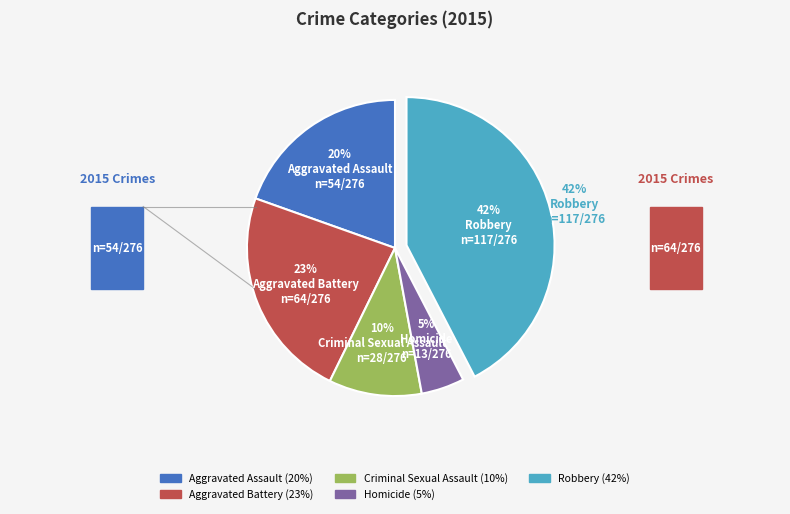

Is there a majority slice in this chart?

No